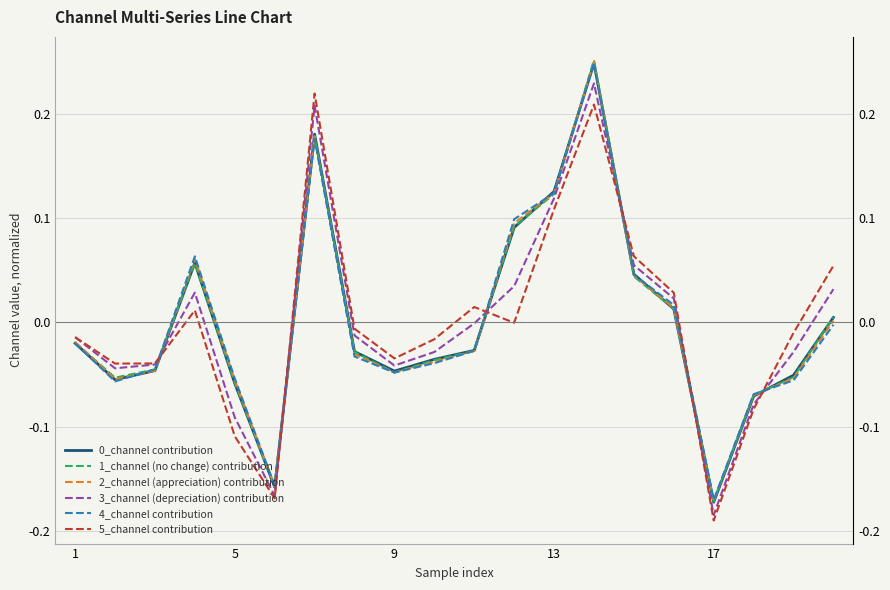

What is the value of the 3_channel (depreciation) contribution point at the 13th from the left?

0.1